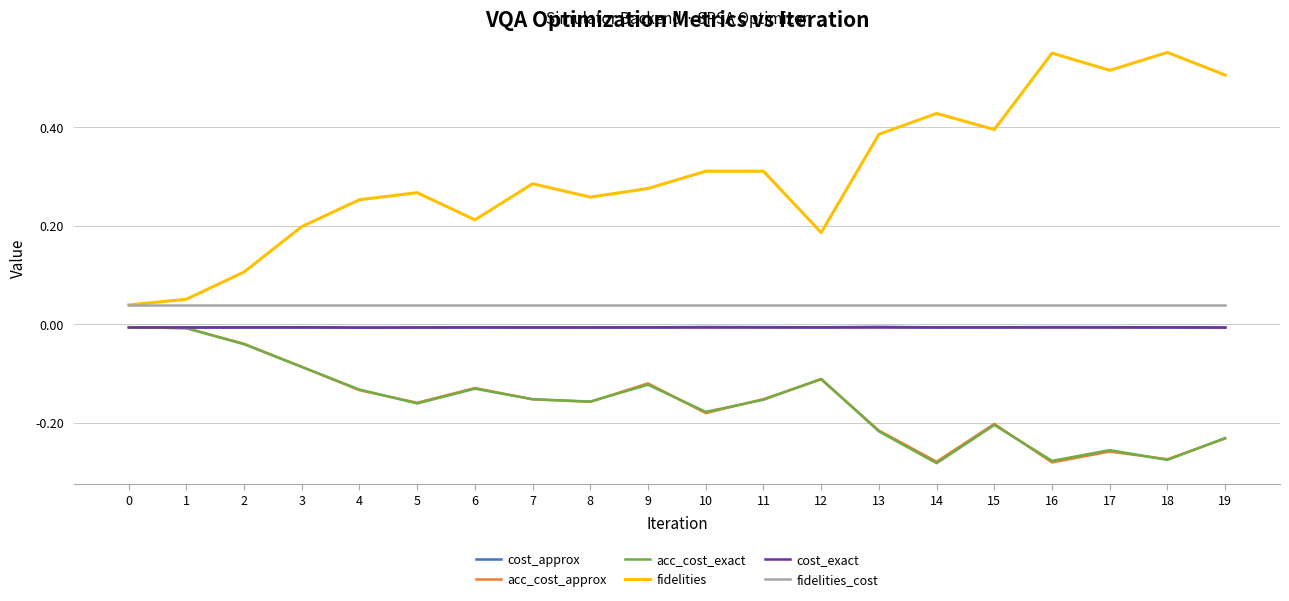

Which series has the largest total across all categories?

fidelities